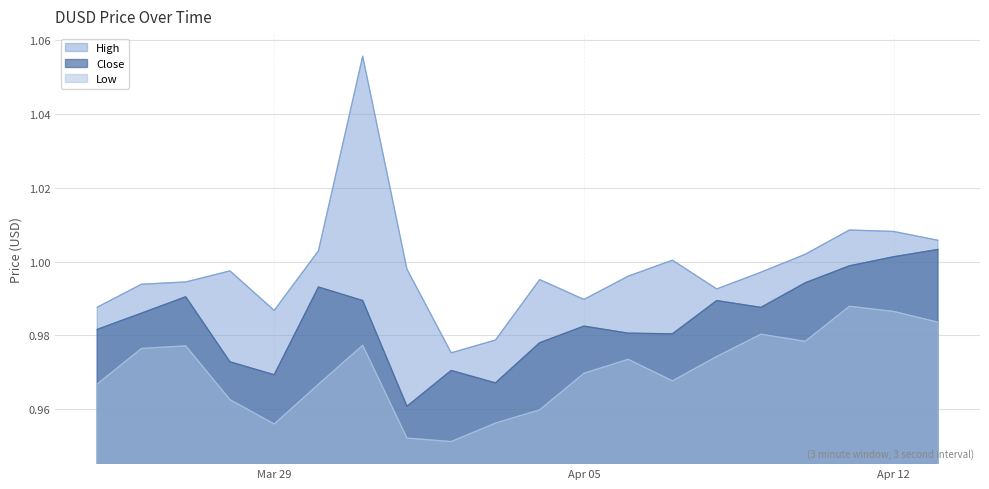

Which category has the highest value across all series?

2022-03-31